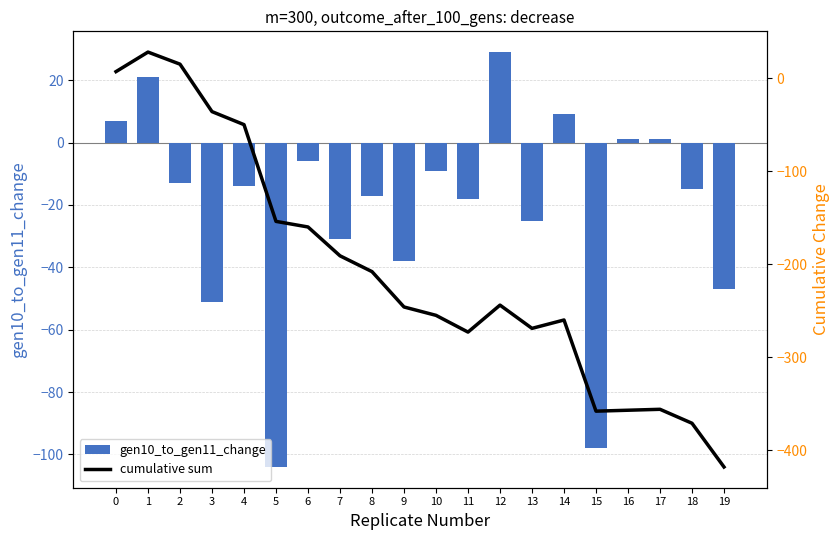

Reading left to right, transcribe all the data shown in this chart.

gen10_to_gen11_change: 0=7	1=21	2=-13	3=-51	4=-14	5=-104	6=-6	7=-31	8=-17	9=-38	10=-9	11=-18	12=29	13=-25	14=9	15=-98	16=1	17=1	18=-15	19=-47
cumulative sum: 0=7	1=28	2=15	3=-36	4=-50	5=-154	6=-160	7=-191	8=-208	9=-246	10=-255	11=-273	12=-244	13=-269	14=-260	15=-358	16=-357	17=-356	18=-371	19=-418